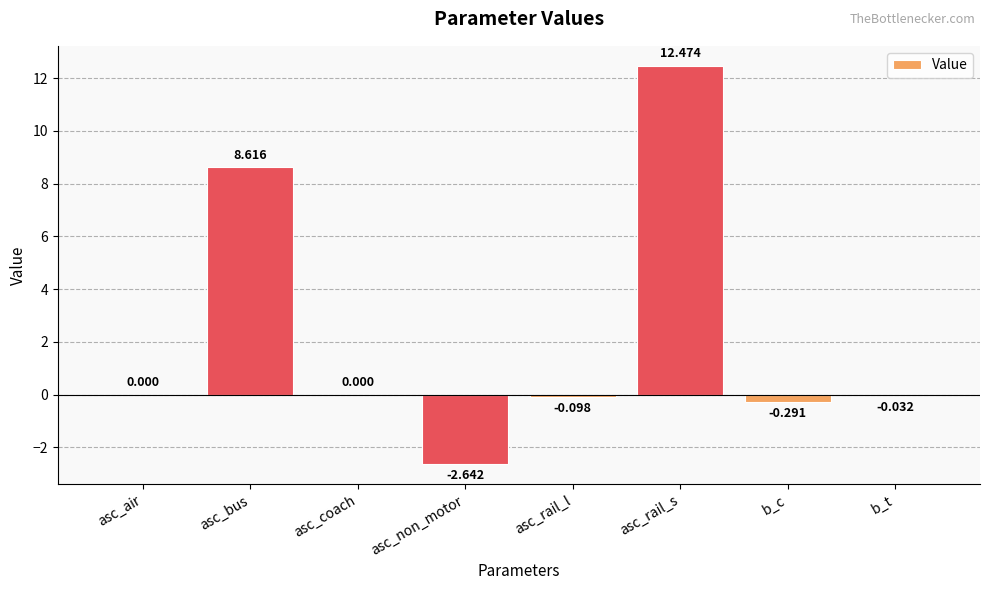

At which category does the chart reach its peak across all series?

asc_rail_s